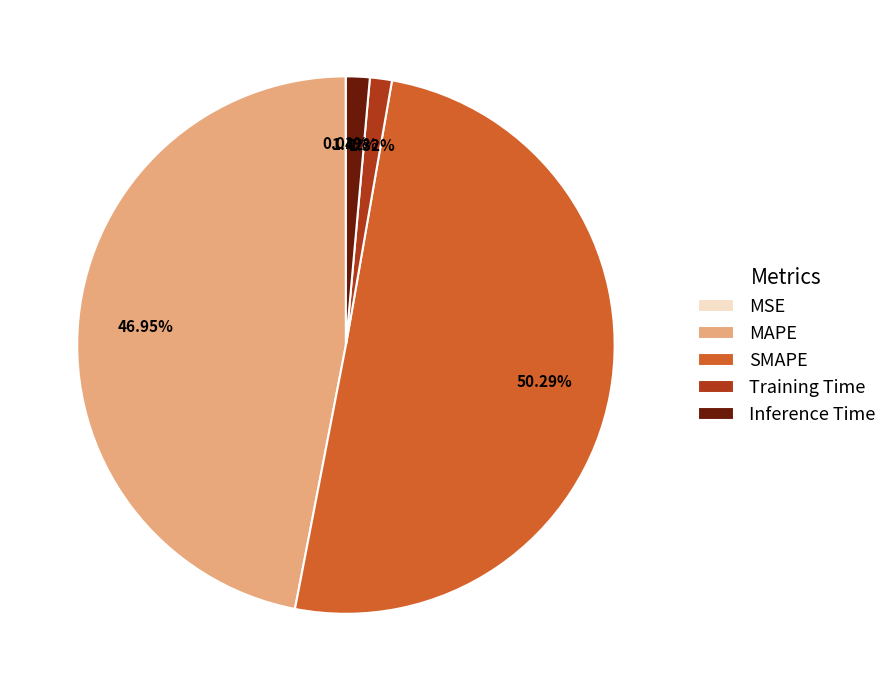

To the nearest percent, what percentage of the pie is Inference Time?

1%